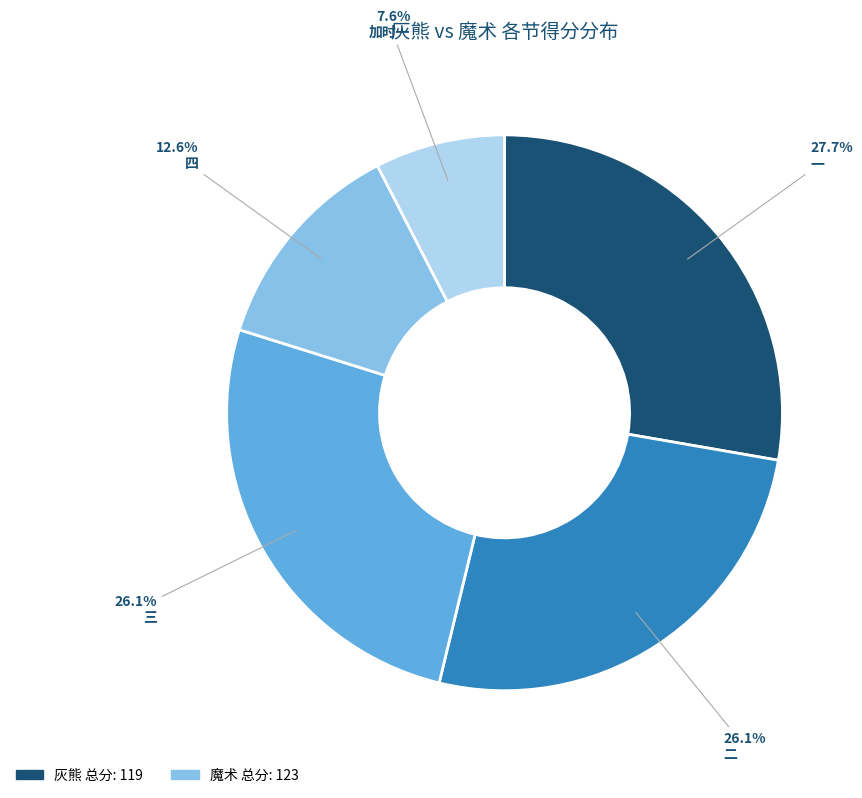

To the nearest percent, what is the difference between the largest and smallest slice percentages?

20%